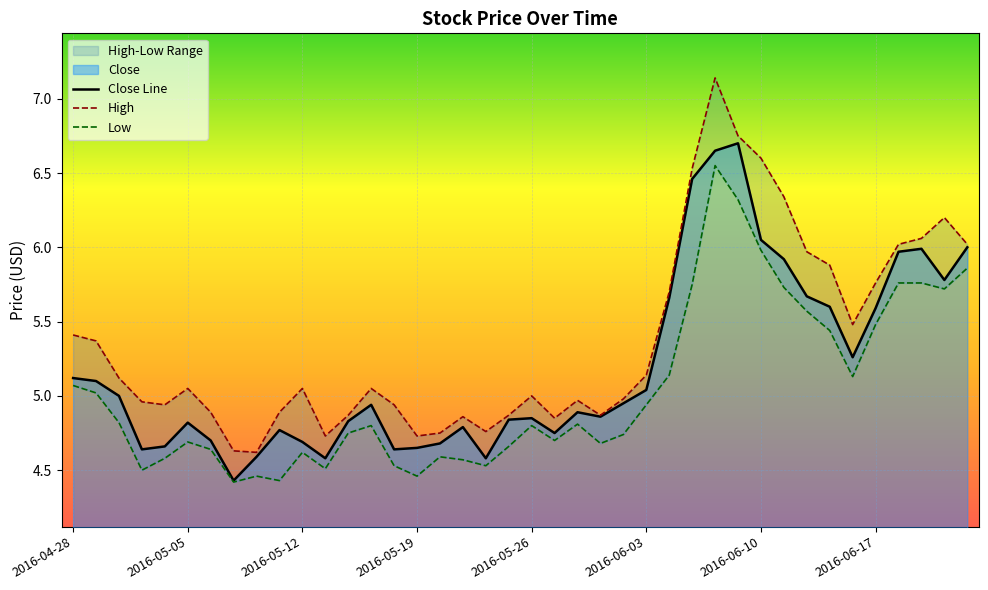

The Close Line series shows 8.2 at 2016-04-28. True or false?

False